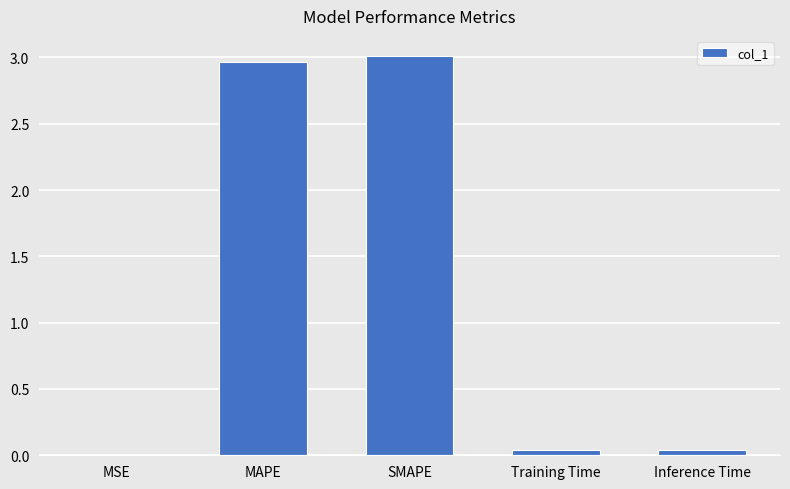

Between MAPE and MSE, which is larger?

MAPE